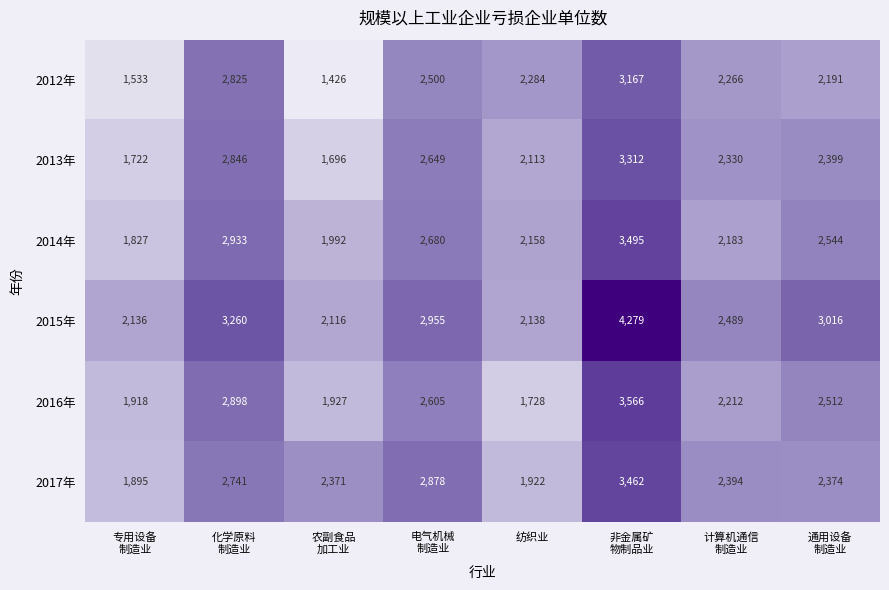

How many series are shown in this chart?

6